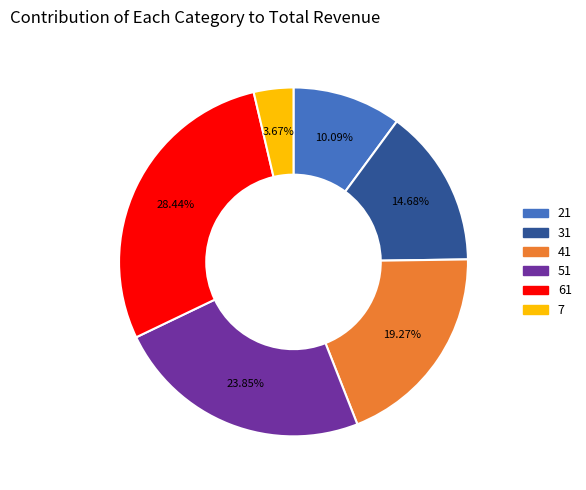

Does 7 account for over 50% of the chart?

No